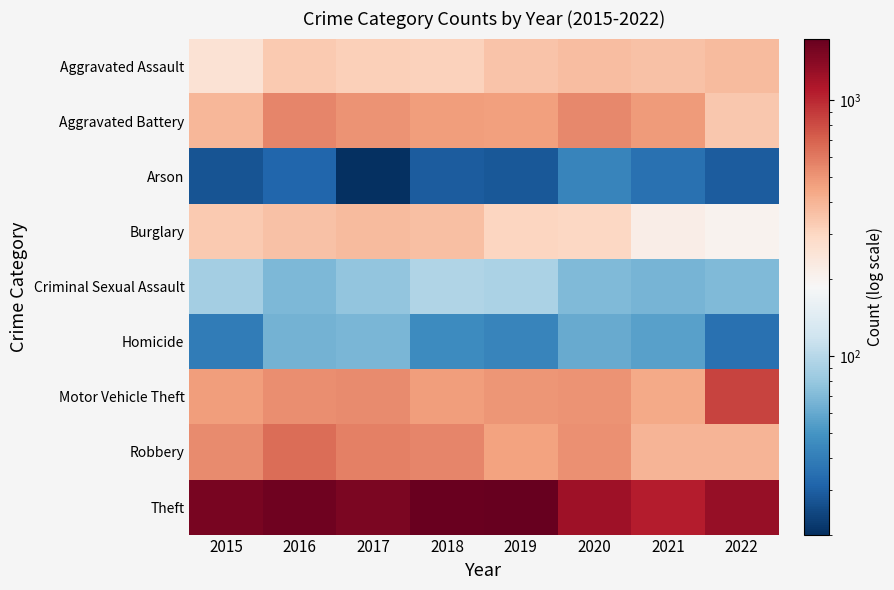

Count the number of data series in this chart.

9